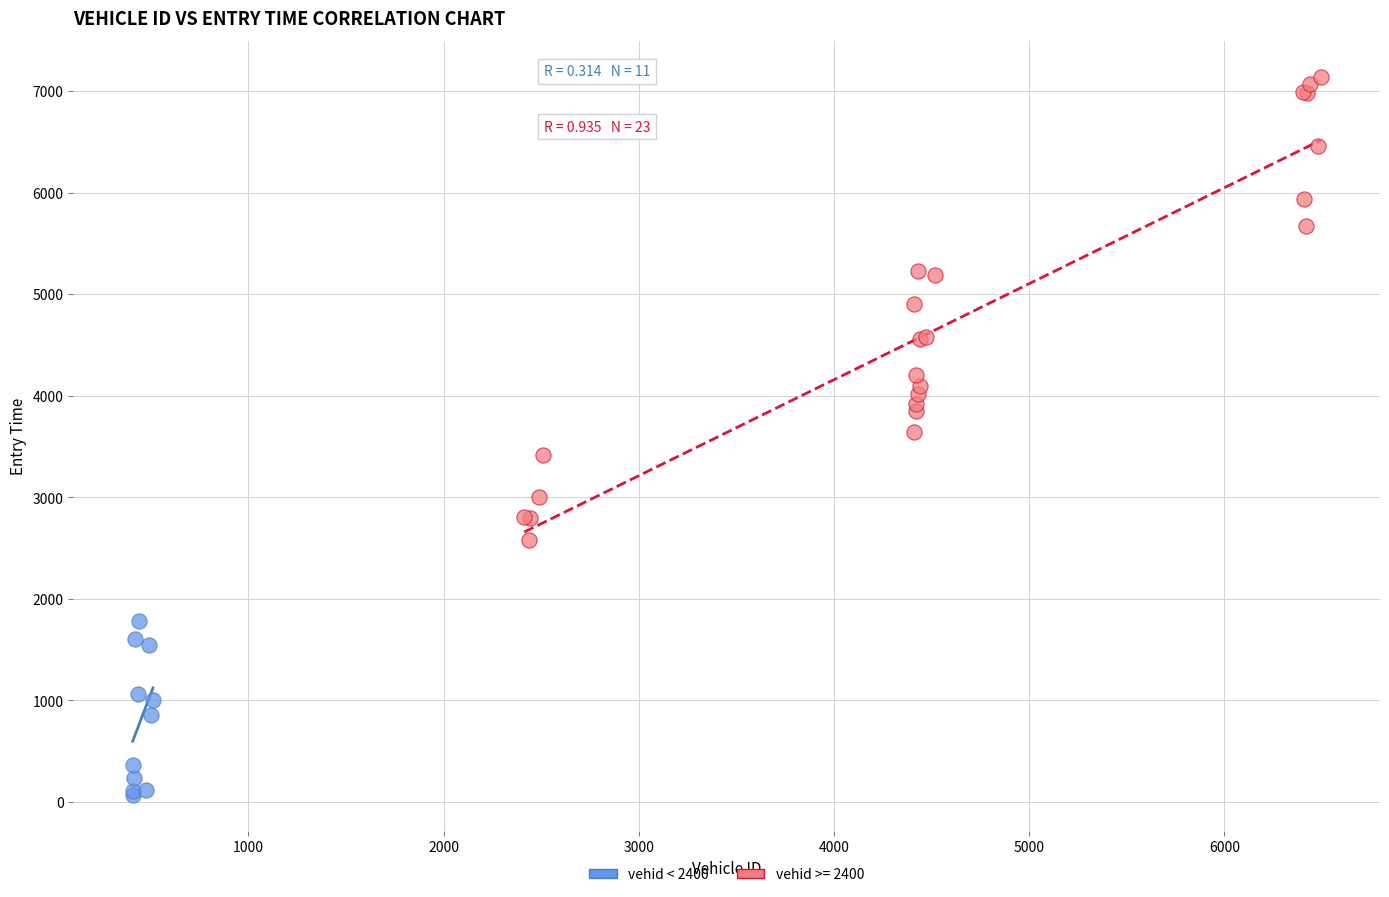

Which series contains the lowest Y value?

vehid < 2400